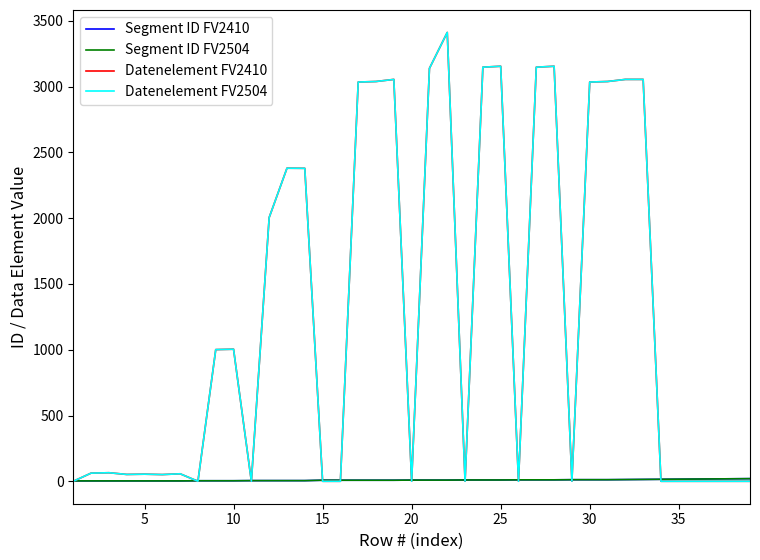

Does the chart have visible grid lines?

No